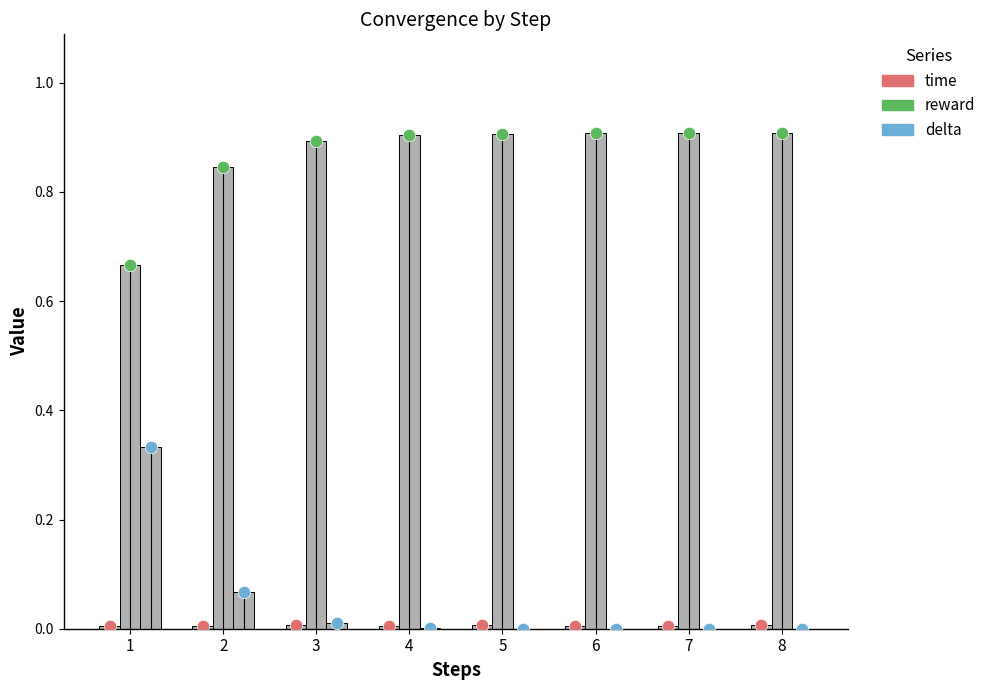

Is the value of delta at 8 greater than the value of reward at 2?

No